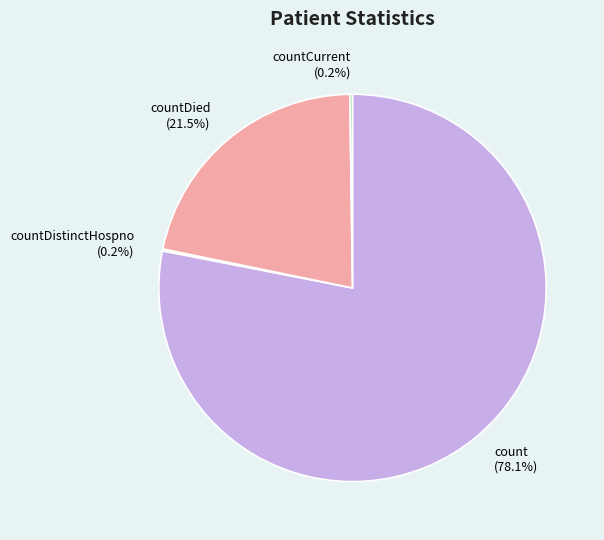

Which has a higher value, countDied or count?

count